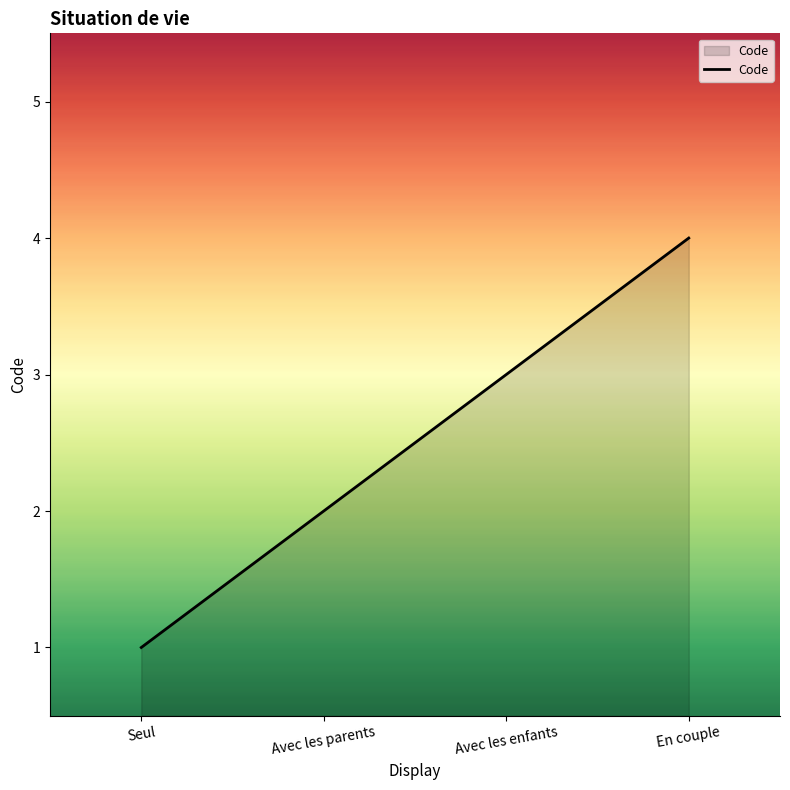

At which category does the chart reach its minimum across all series?

Seul